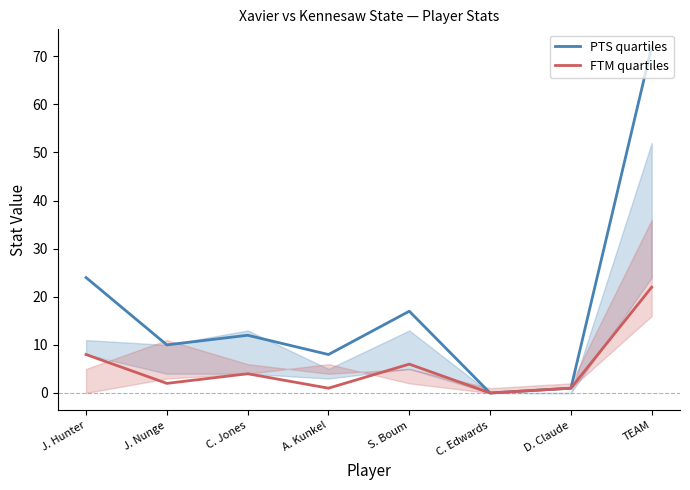

True or false: PTS quartiles and FTM quartiles cross at least once.

False